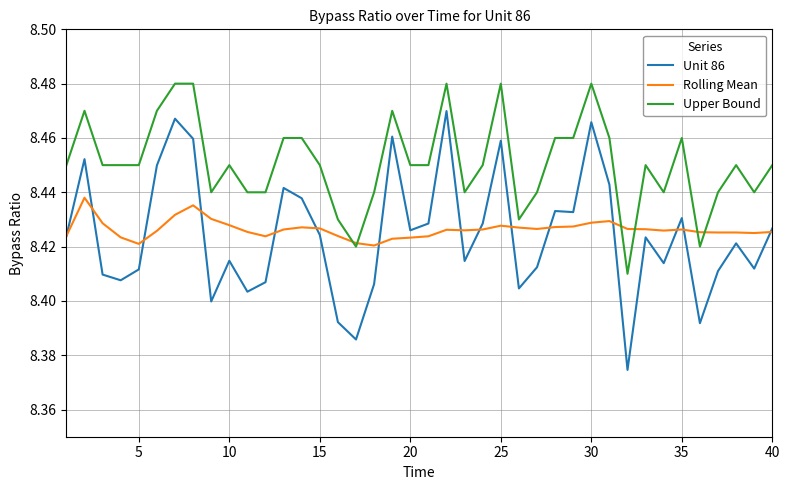

Which series has the largest range (max minus min)?

Unit 86